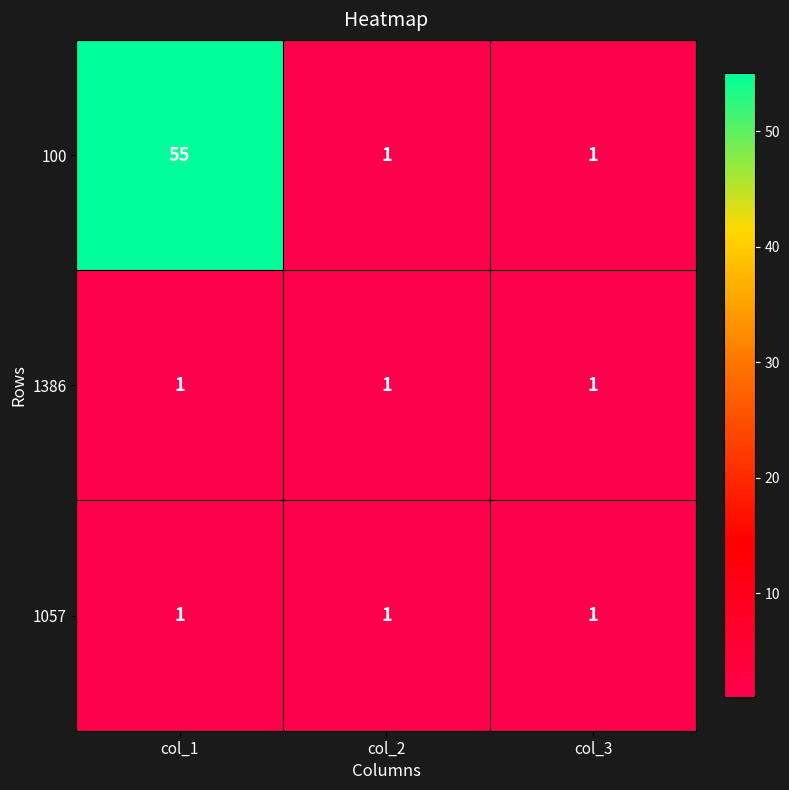

Between col_1 and col_2, which series saw the biggest shift?

100